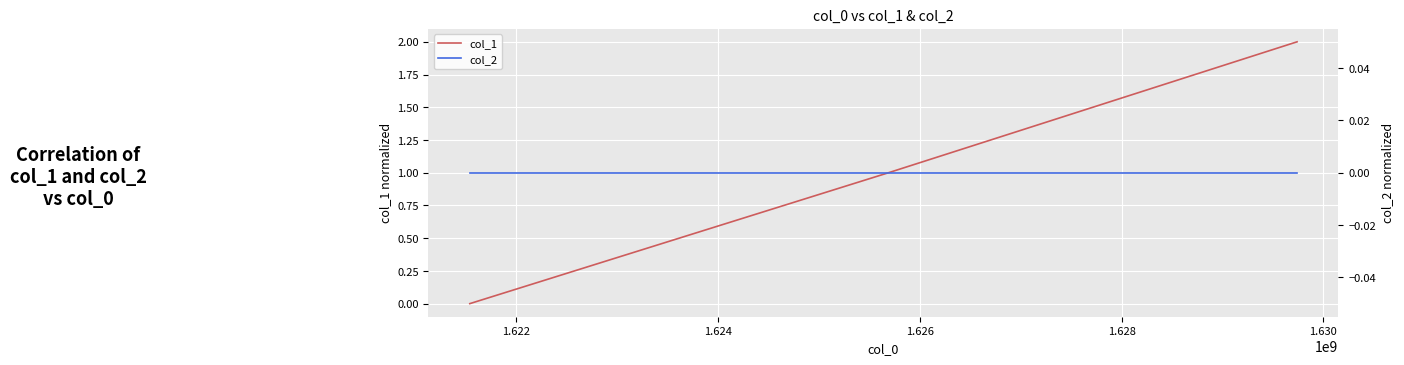

Rank the series by their maximum value, from lowest to highest.

col_2, col_1